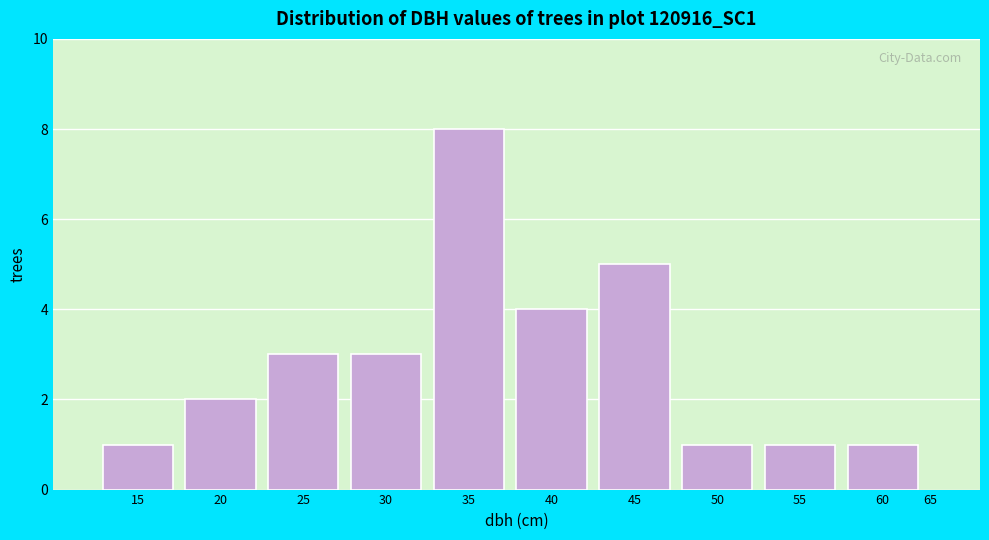

Reading left to right, transcribe all the data shown in this chart.

1	2	3	3	8	4	5	1	1	1